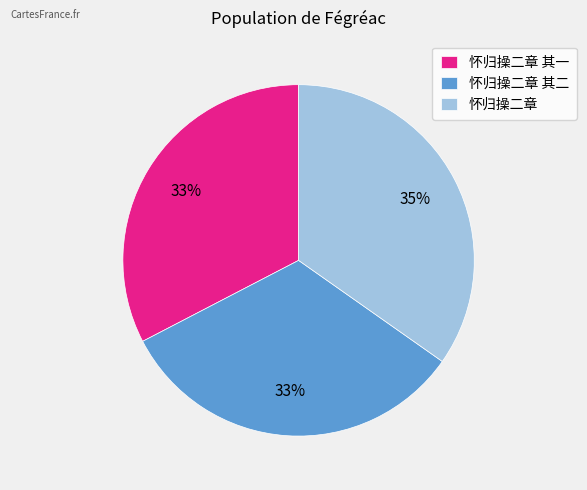

What percentage is the 怀归操二章 其一 slice, to the nearest percent?

33%